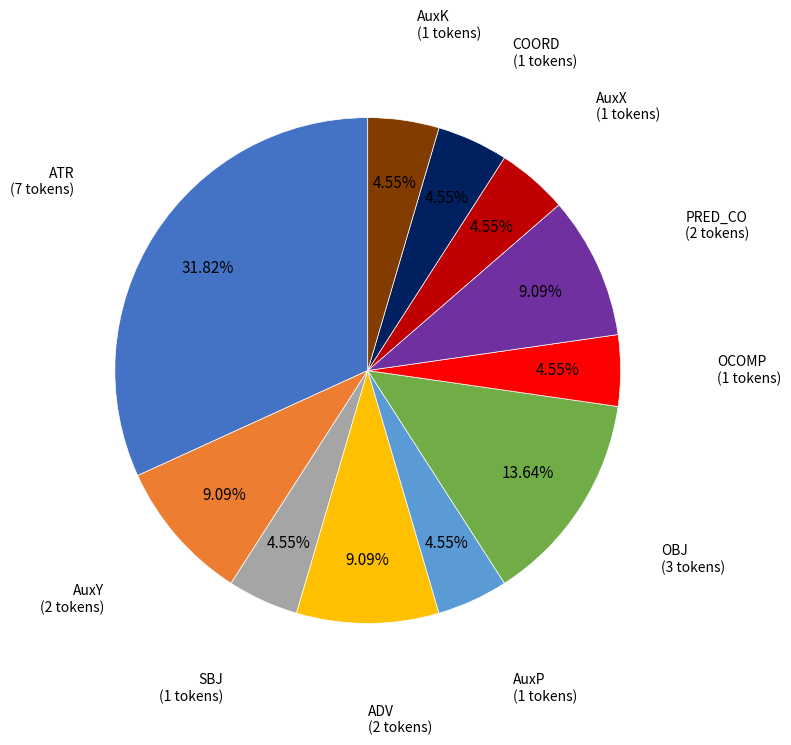

Does any single category account for the majority?

No